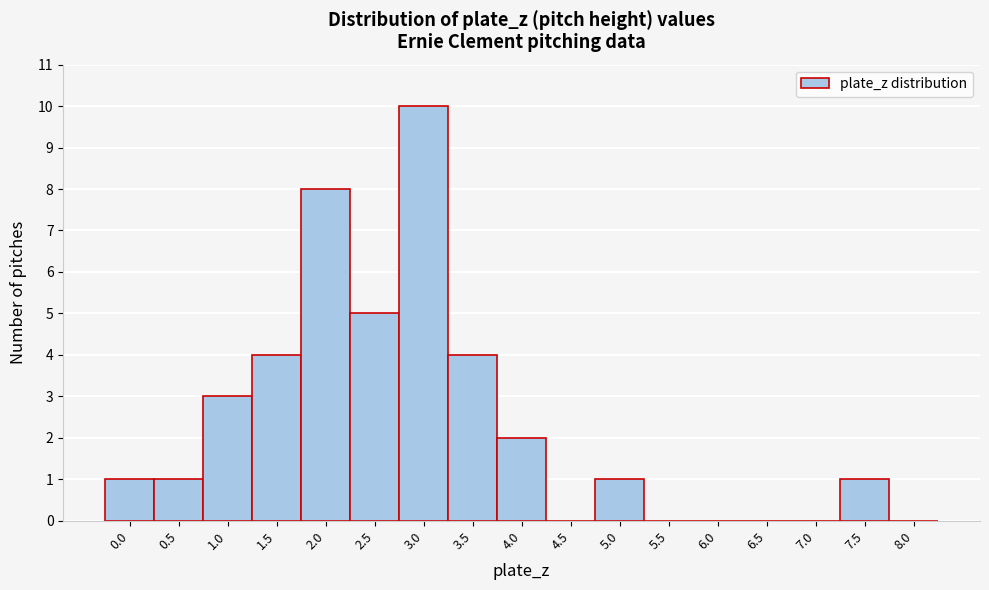

Reading left to right, transcribe all the data shown in this chart.

0.0=1	0.5=1	1.0=3	1.5=4	2.0=8	2.5=5	3.0=10	3.5=4	4.0=2	4.5=0	5.0=1	5.5=0	6.0=0	6.5=0	7.0=0	7.5=1	8.0=0